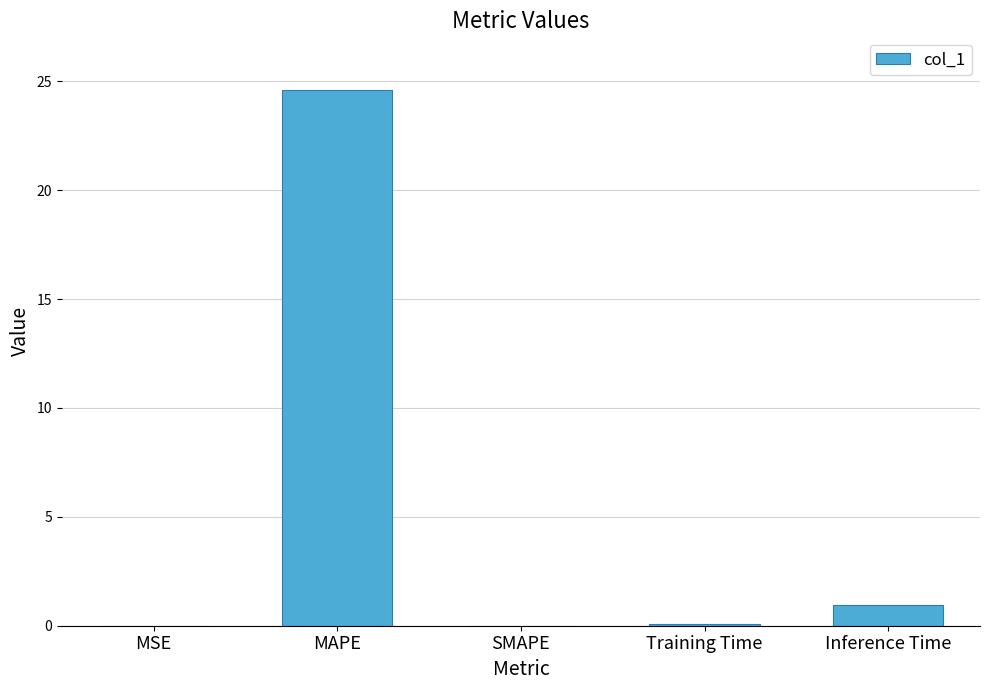

What is the greatest value displayed?

24.6